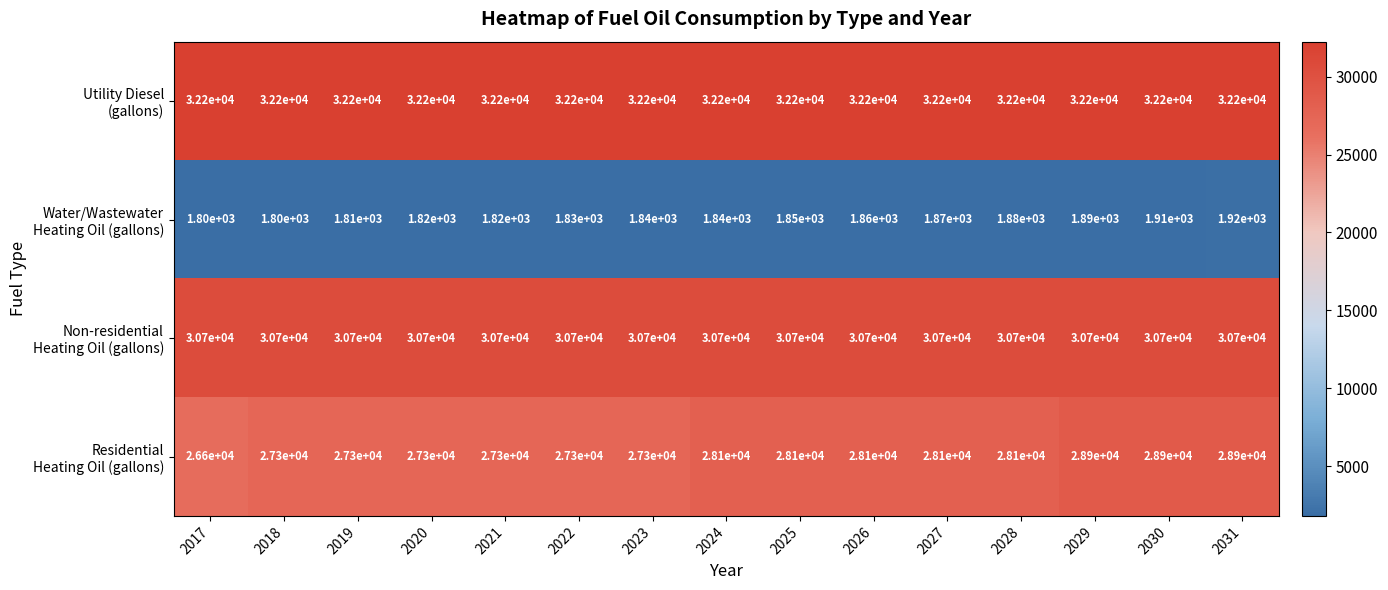

What is the smallest value displayed?

1800